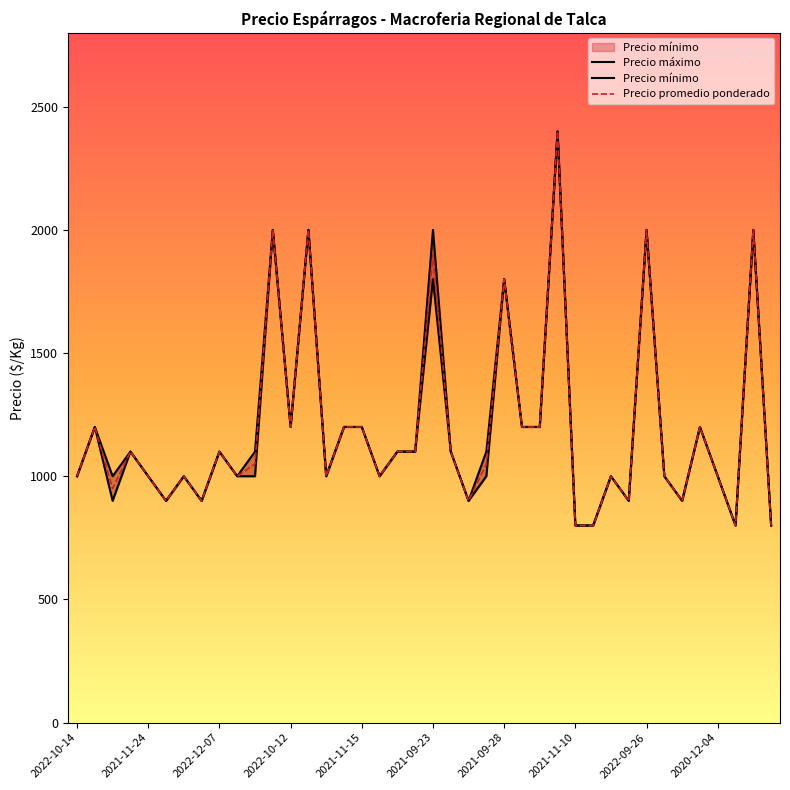

What is the average value of the Precio promedio ponderado series?

1194